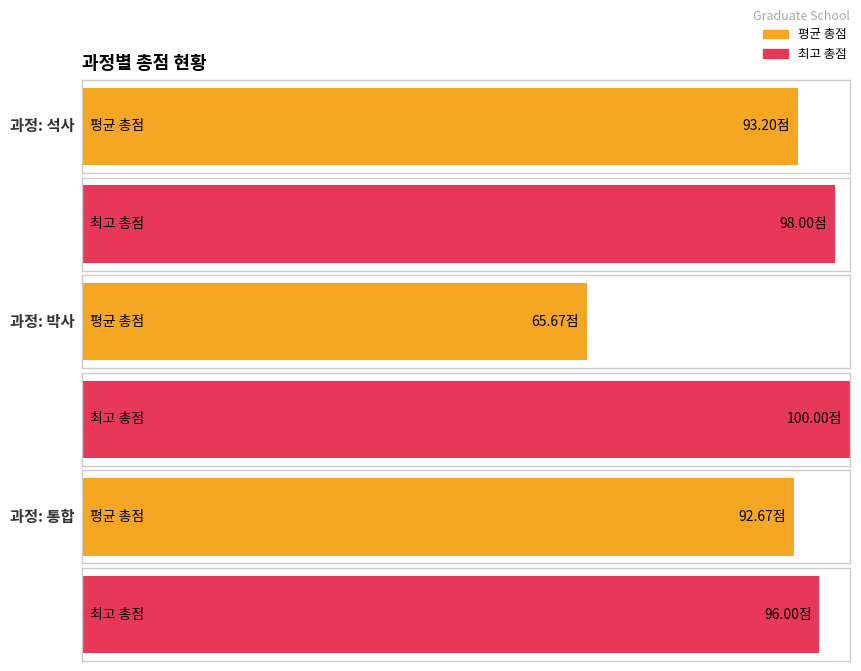

Does the chart contain any negative values?

No